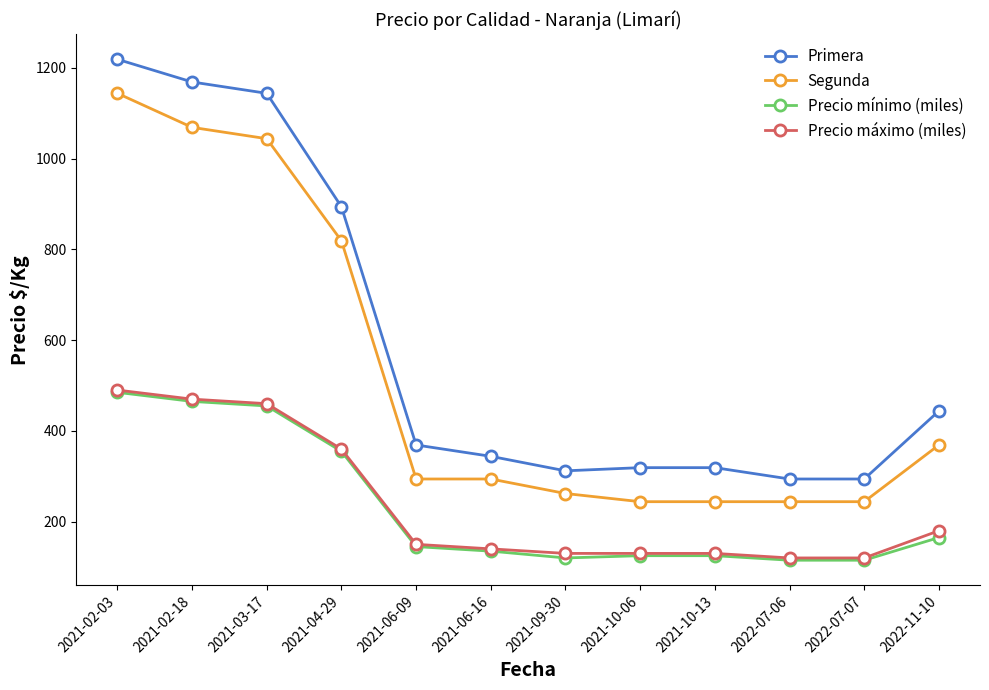

The value of Primera at 2021-02-03 is 1219. True or false?

True